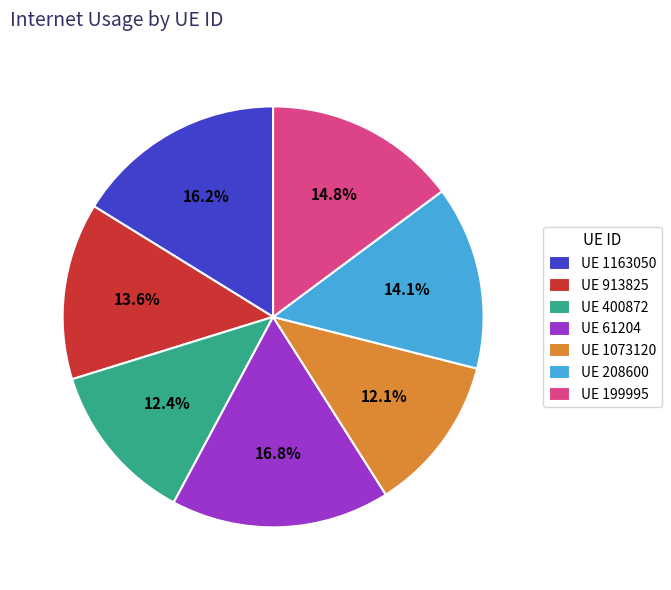

Which slice is the largest?

UE 61204